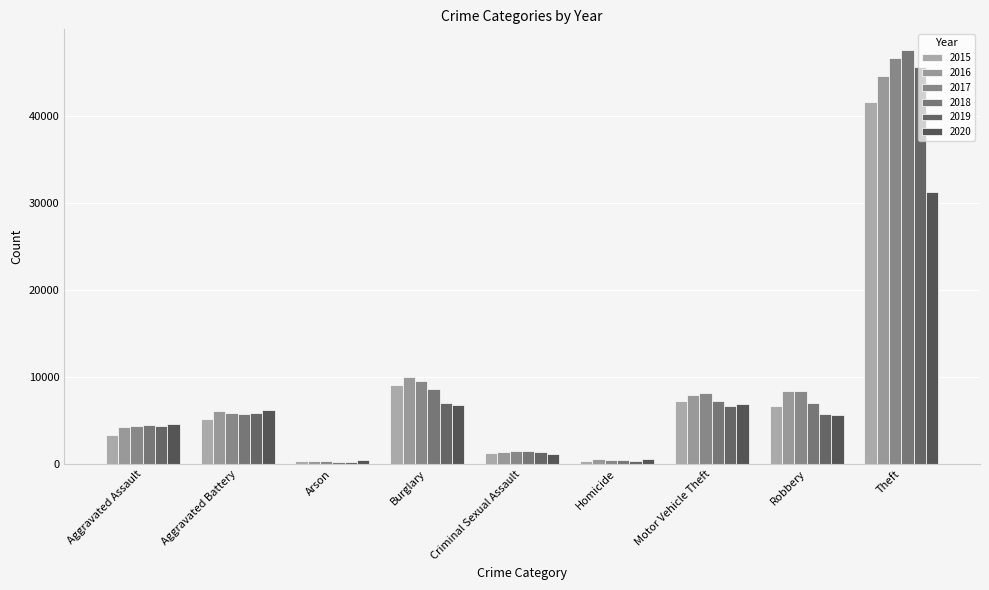

What is the lowest value of the 2020 series?

430